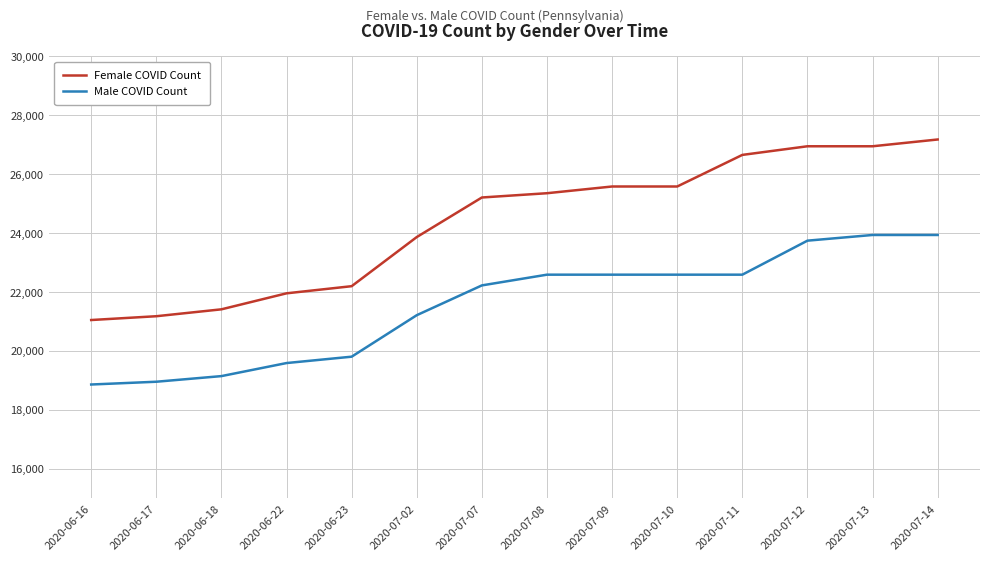

Rank the series by their average value, from lowest to highest.

Male COVID Count, Female COVID Count